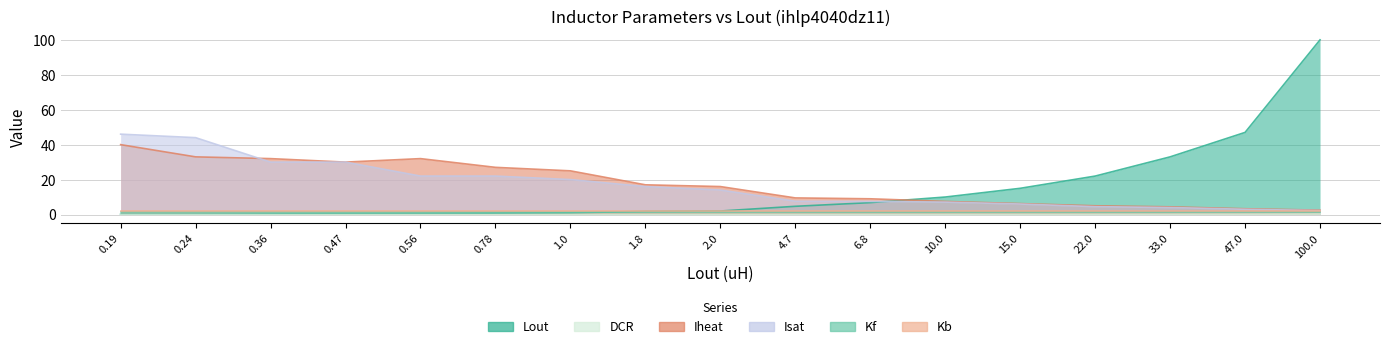

What is the spread (max minus min) of values at 1.8?

17.0